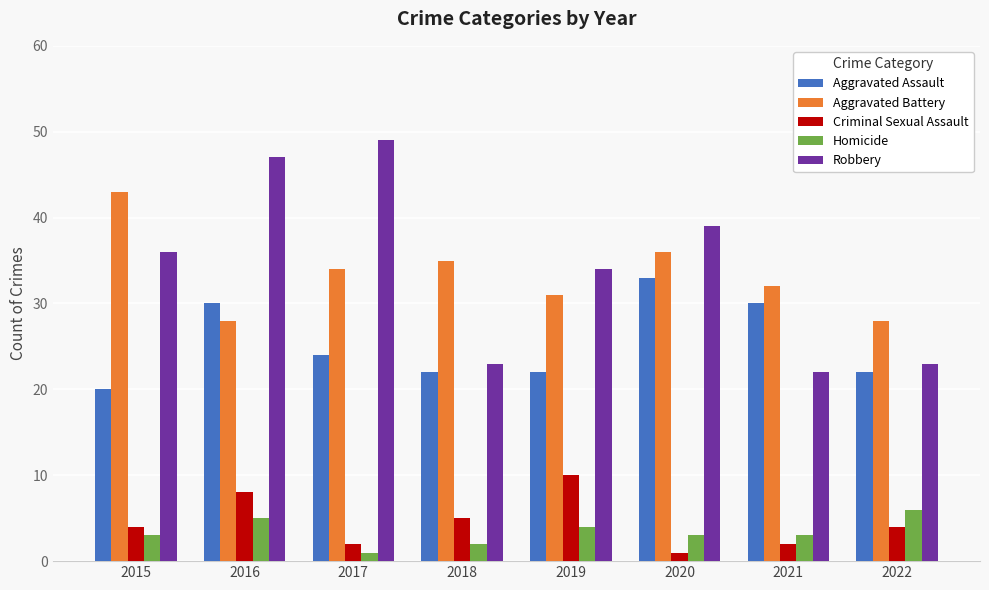

How many bars are there in each group?

5